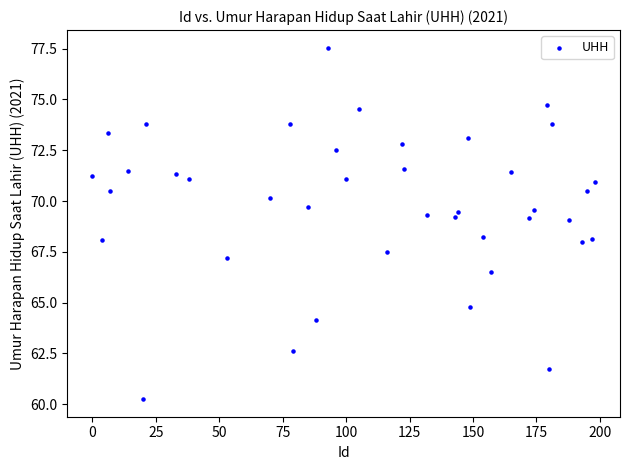

What is the range of Y values (max minus min)?

17.3